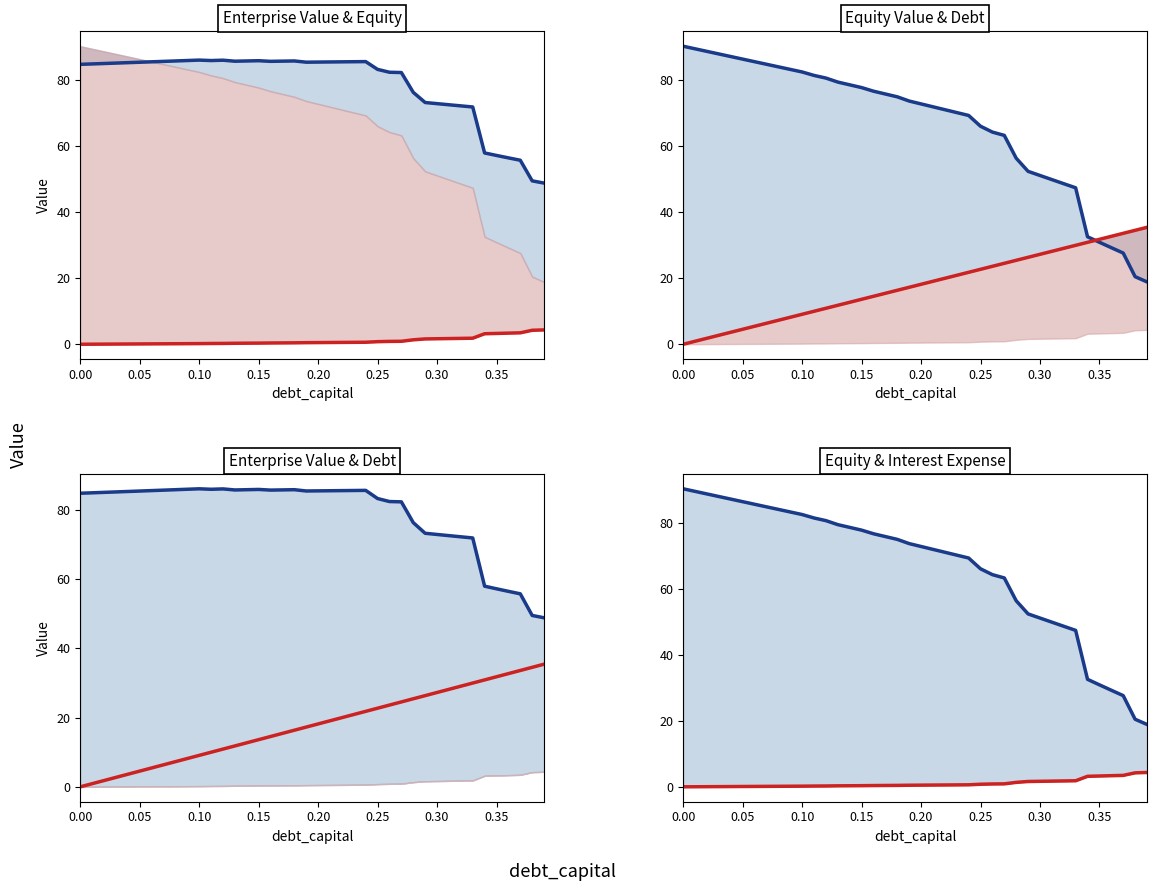

List the series in order of their overall mean, lowest first.

red series, blue series